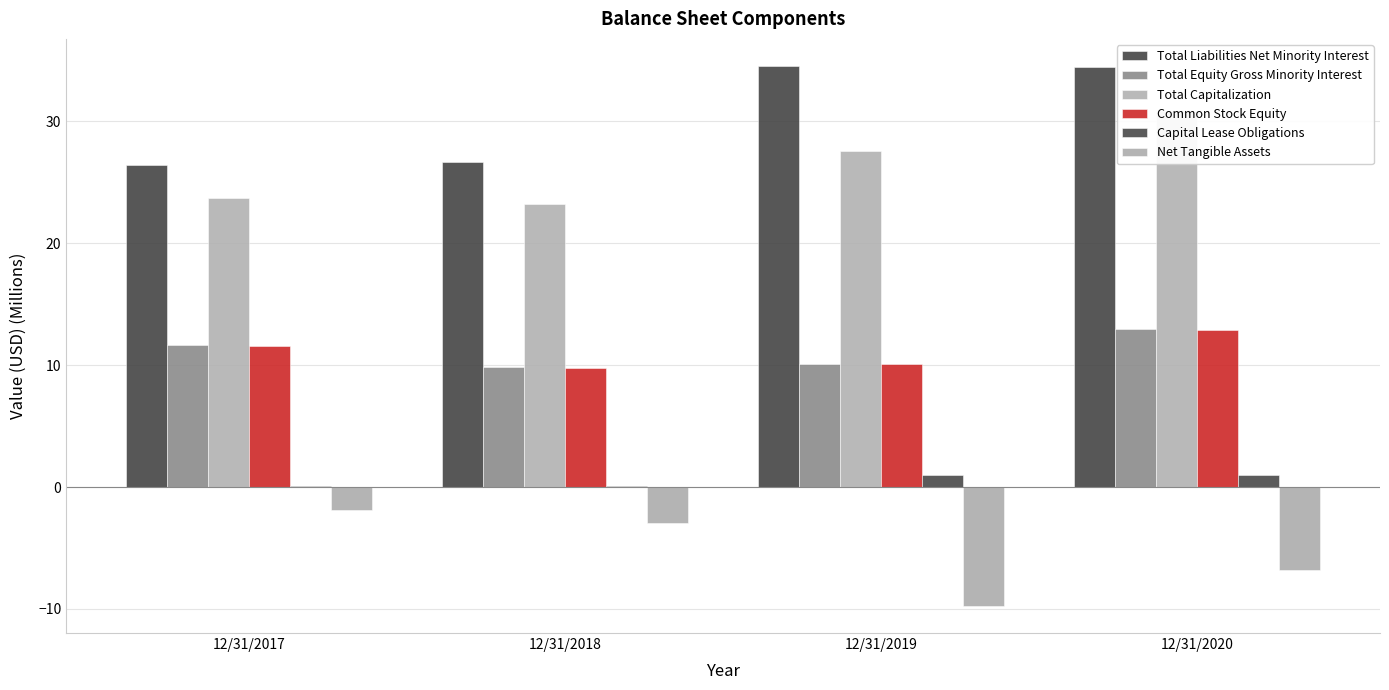

Is the value of Total Capitalization at 12/31/2019 greater than the value of Total Liabilities Net Minority Interest at 12/31/2018?

Yes